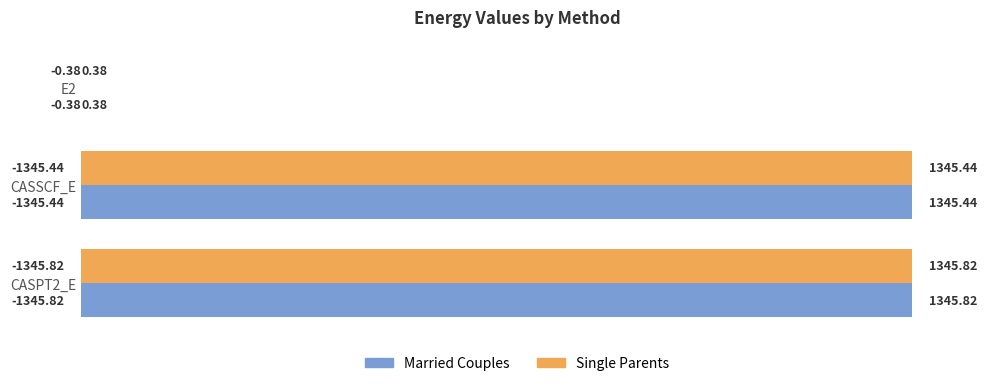

What is the total value across all series at CASPT2_E?

2691.6